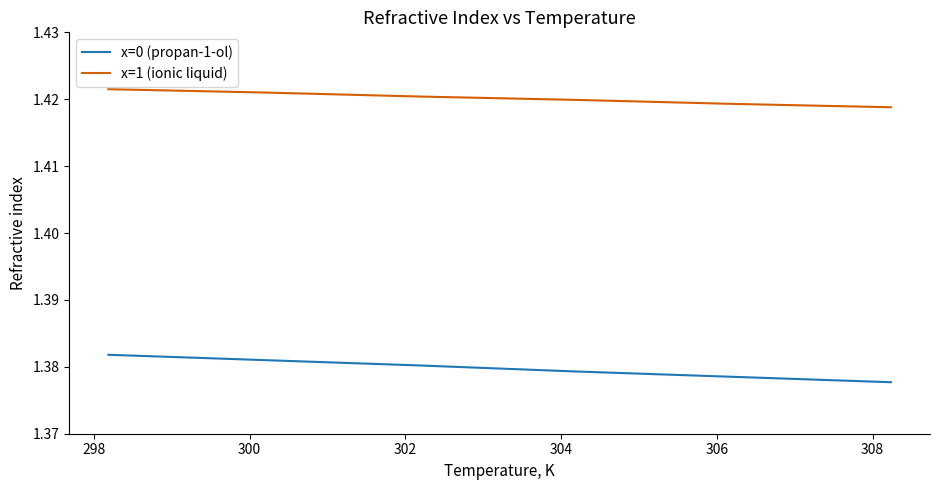

List the series in order of their peak value, highest first.

x=1 (ionic liquid), x=0 (propan-1-ol)